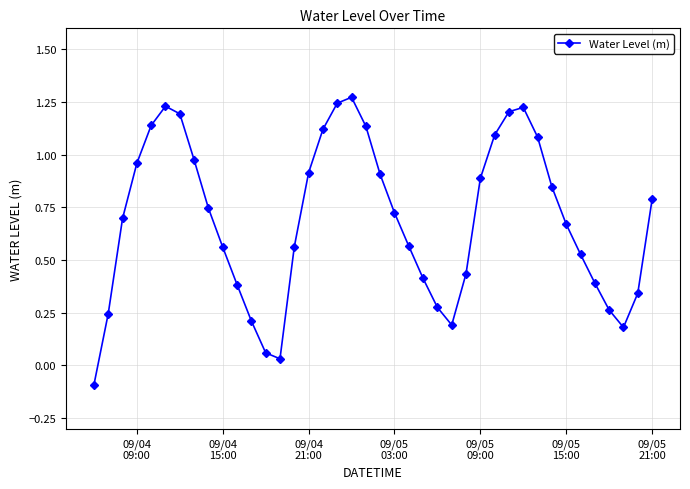

How many interior local peaks (higher than both neighbors) does the data have?

3